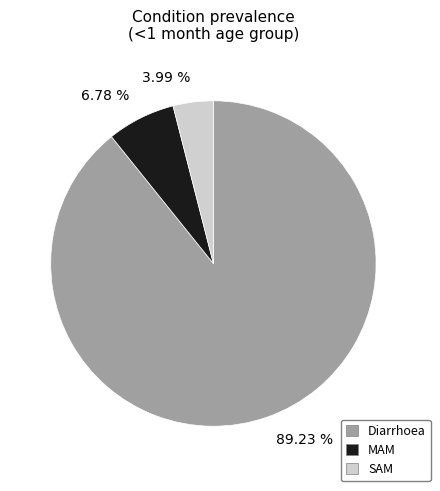

What percentage is the Diarrhoea slice, to the nearest percent?

89%